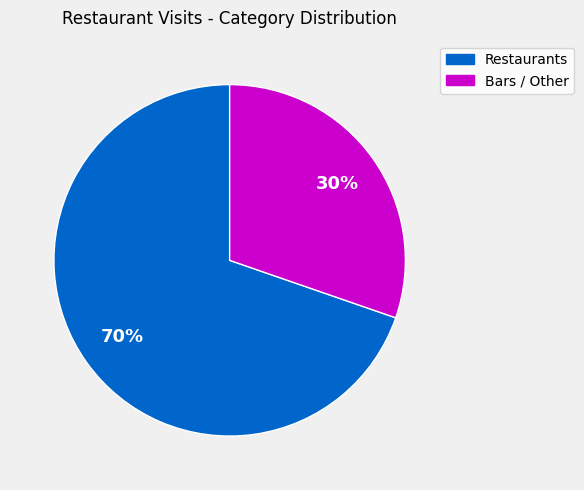

To the nearest percent, what is the average slice percentage?

50%